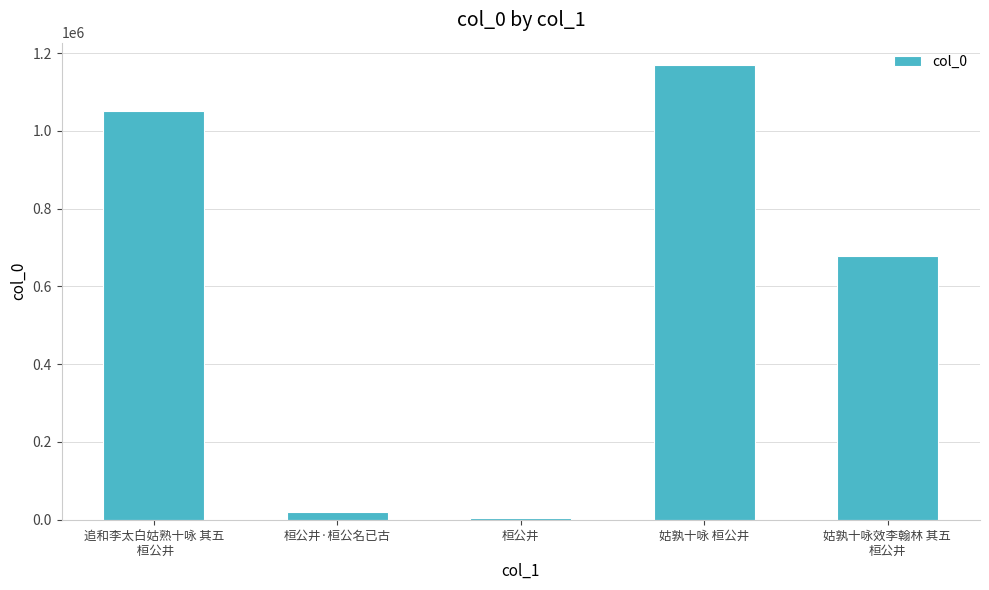

List the labels in order of value, smallest first.

桓公井, 桓公井·桓公名已古, 姑孰十咏效李翰林 其五 
桓公井, 追和李太白姑熟十咏 其五
 桓公井, 姑孰十咏 桓公井